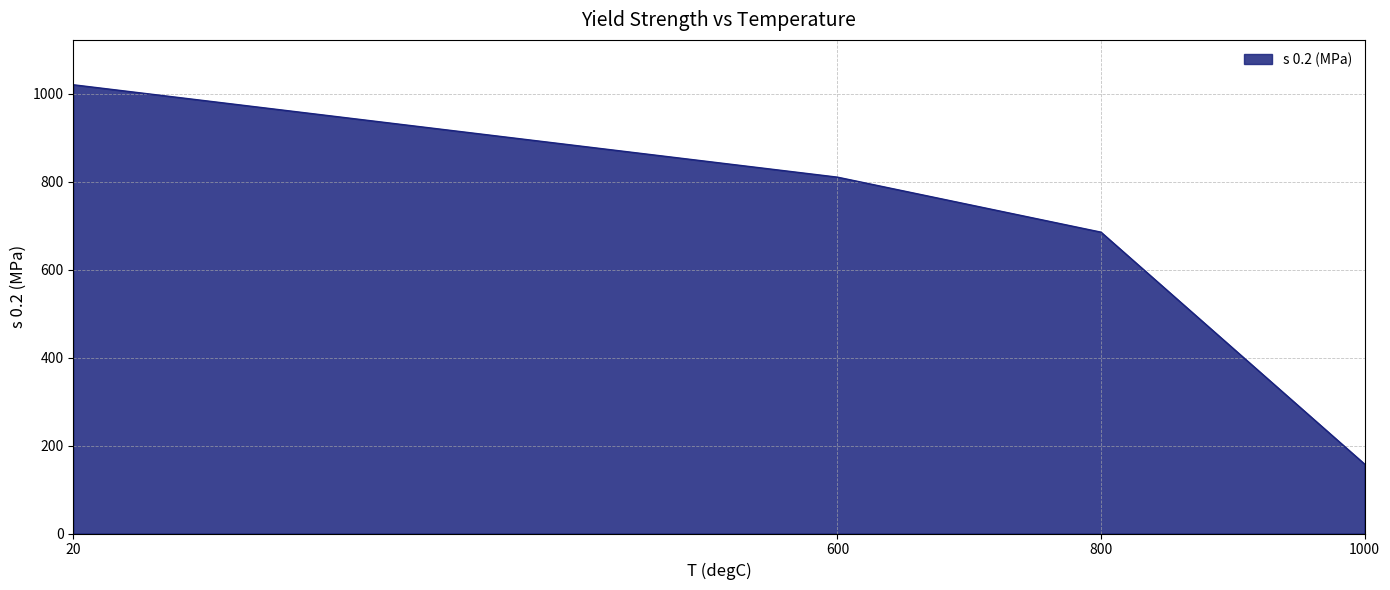

The chart shows a value of 1058 at 600. True or false?

False